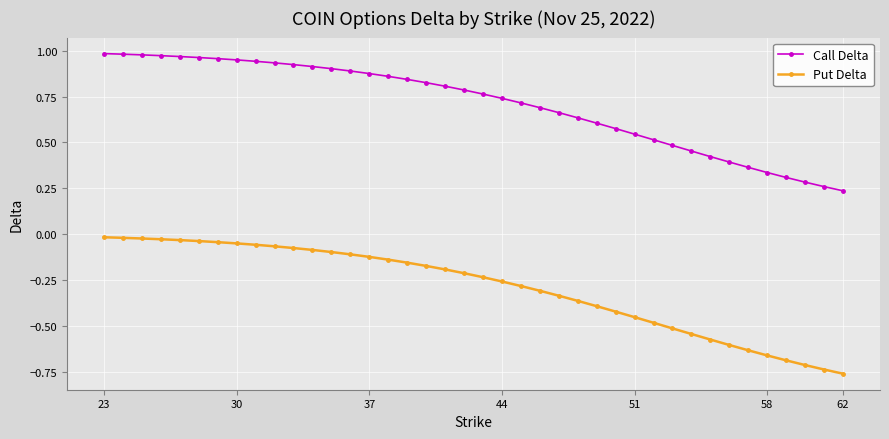

Which series has the widest spread of values?

Call Delta